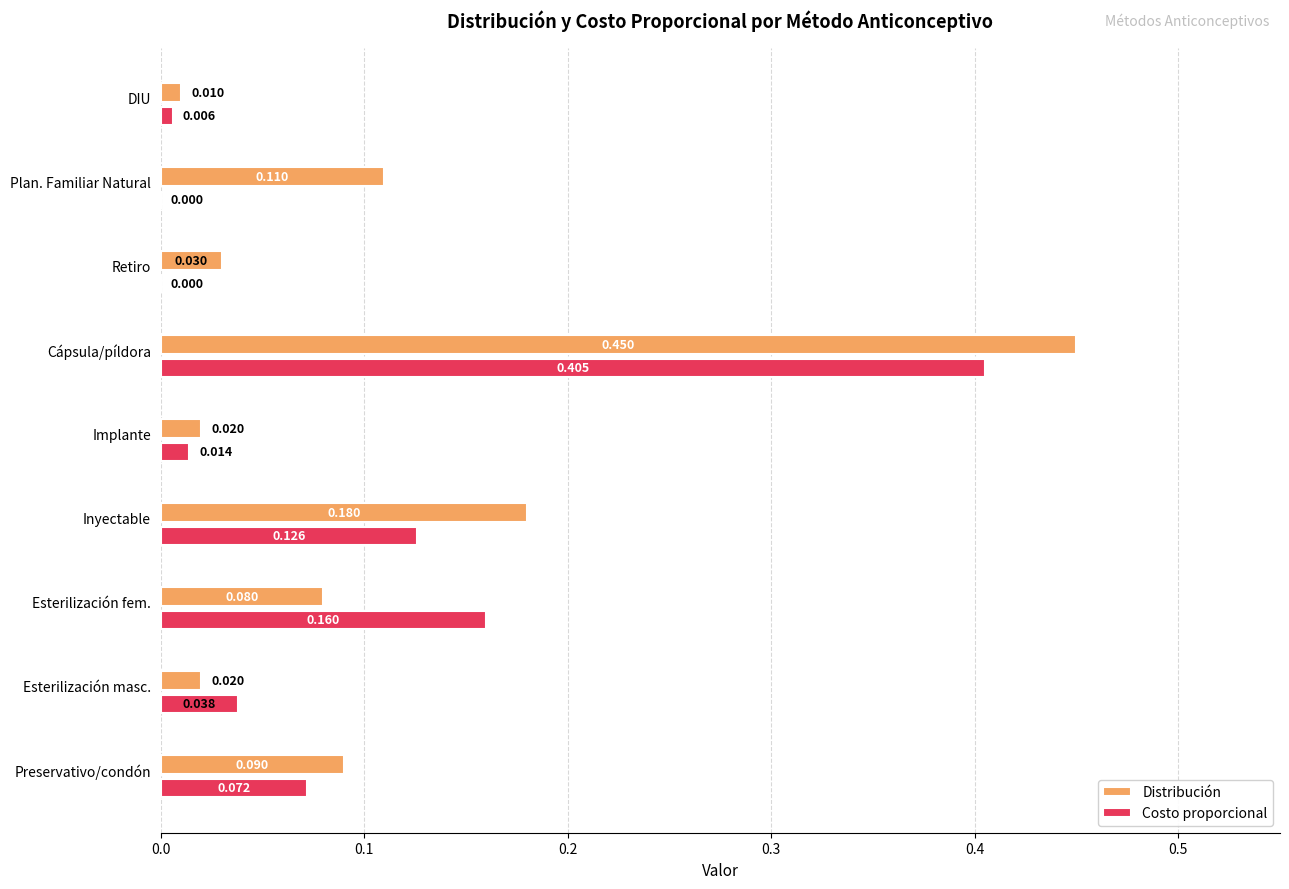

At which category is the sum across all series the highest?

Cápsula/píldora